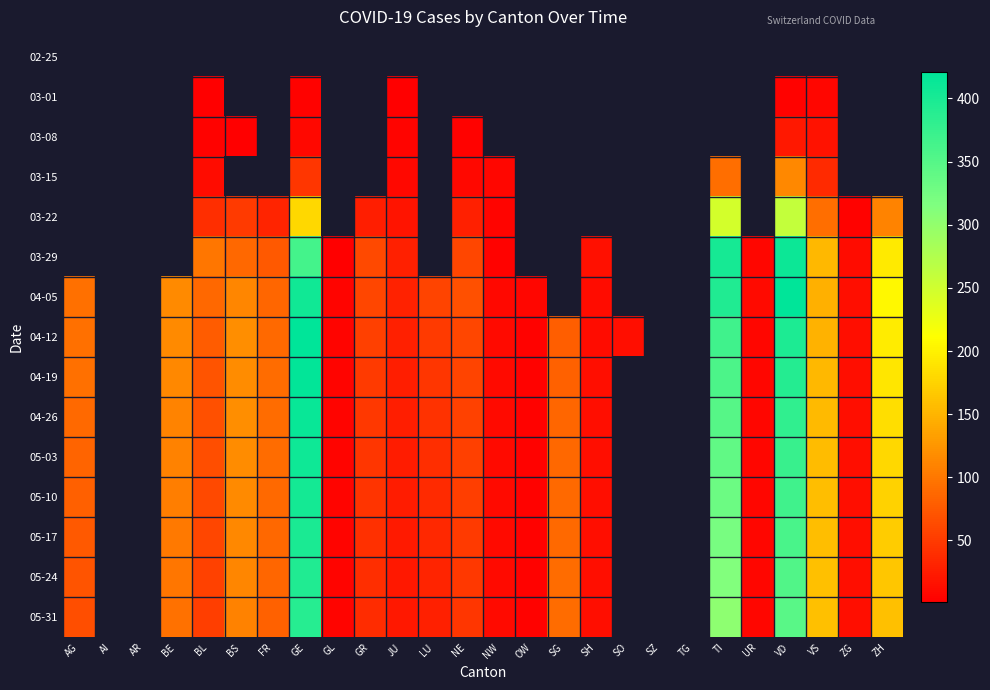

Which category has the lowest value in the 05-03 series?

OW